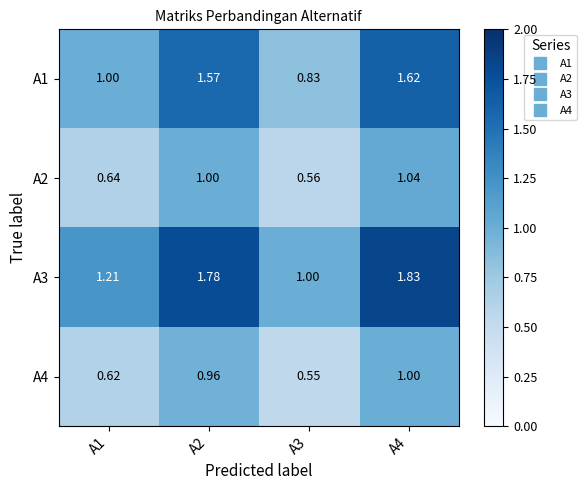

Is the value of A3 at A2 greater than the value of A4 at A2?

Yes